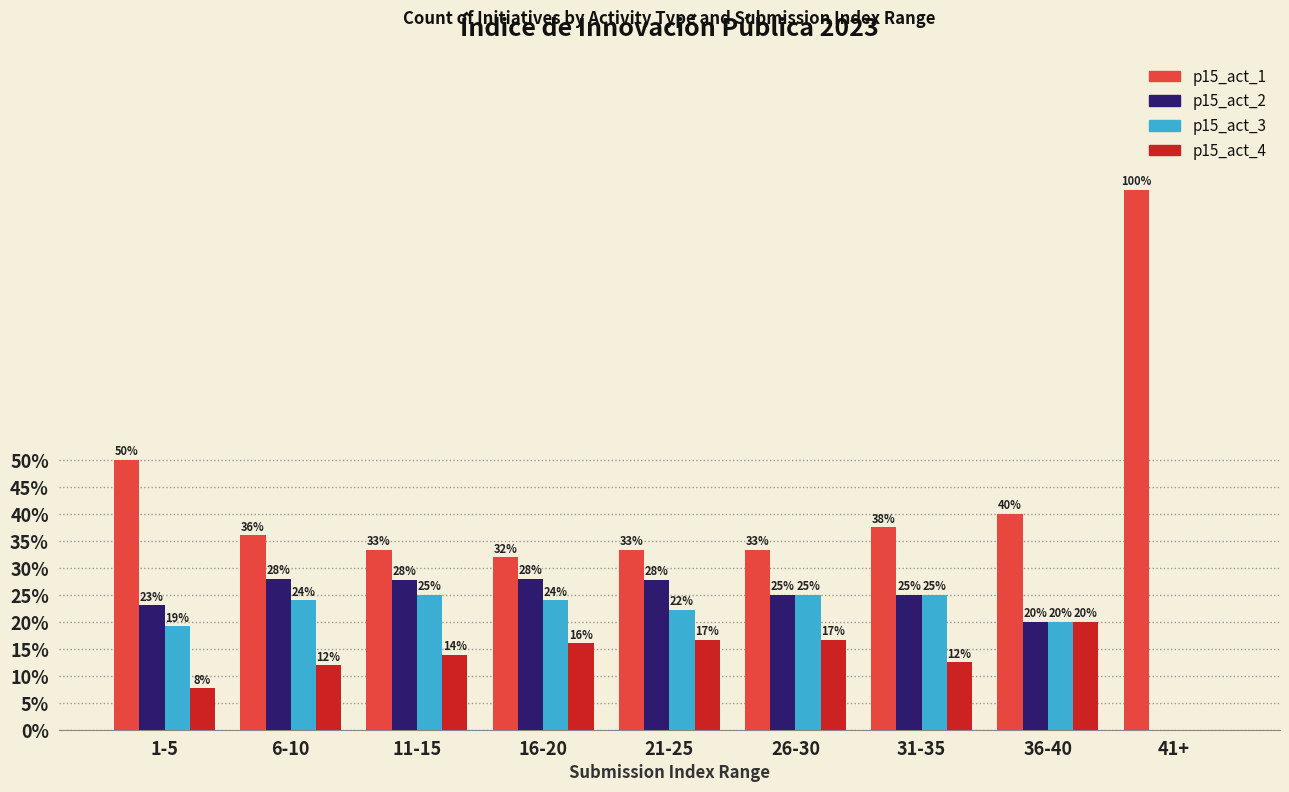

Which series has the largest total across all categories?

p15_act_1